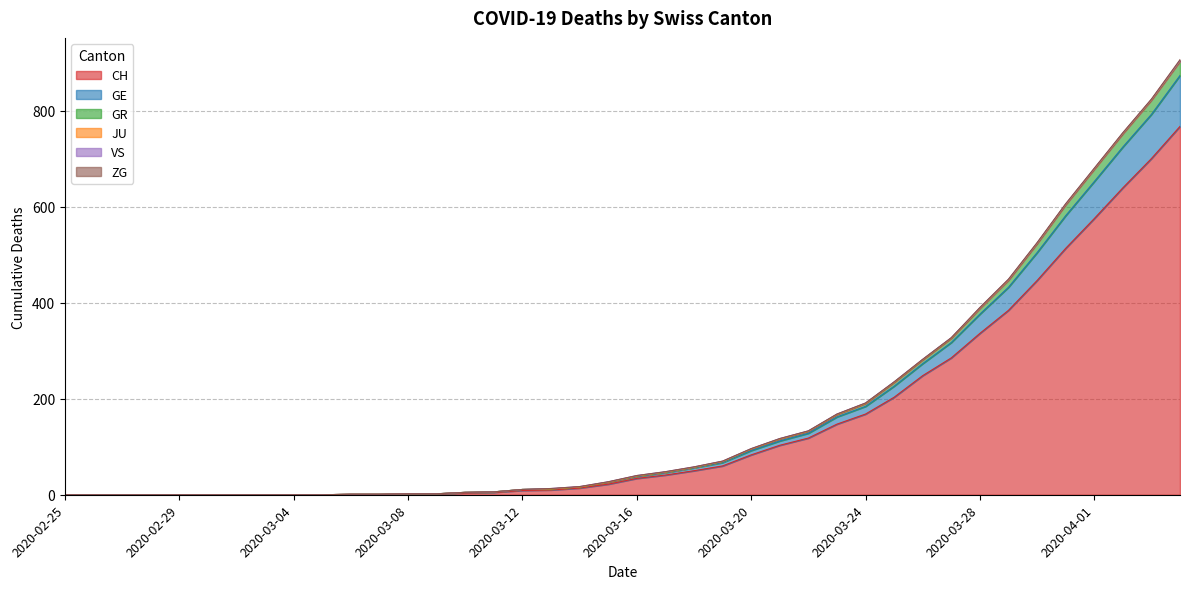

What is the value of the CH point at the 32nd from the left?

285